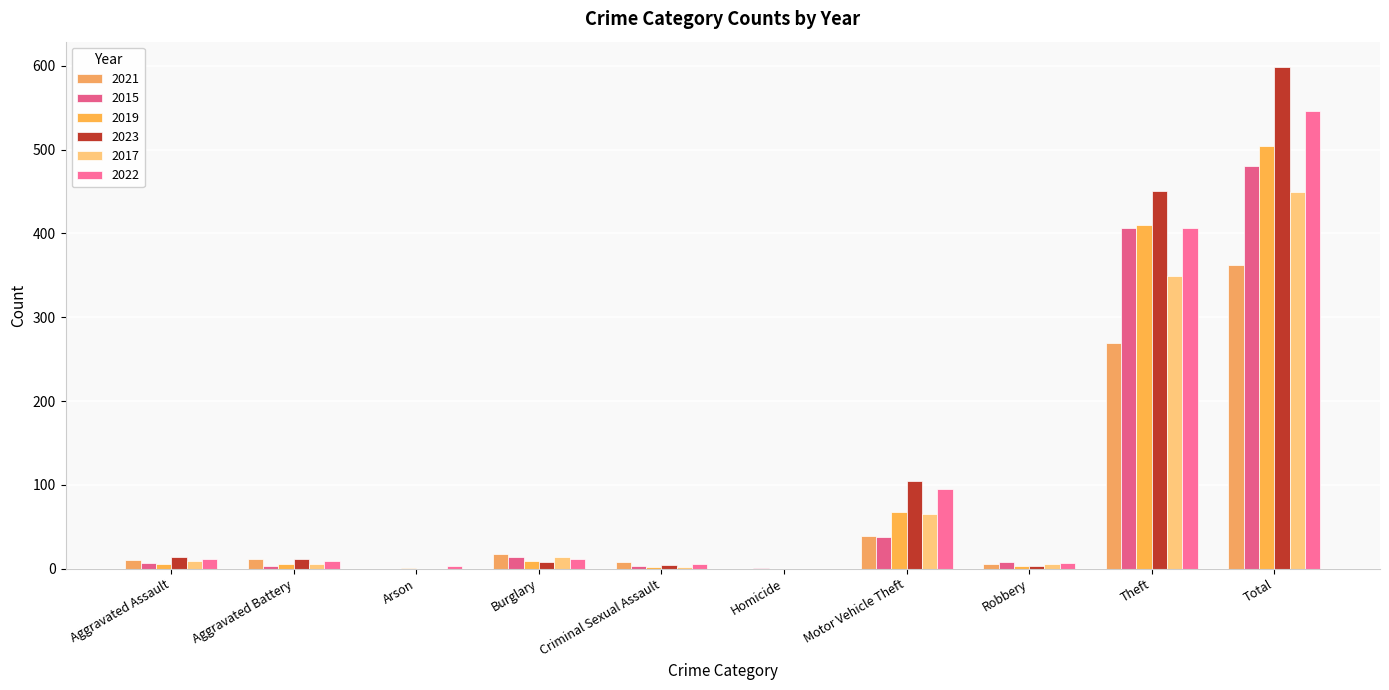

List the labels in order of 2019 value, largest first.

Total, Theft, Motor Vehicle Theft, Burglary, Aggravated Assault, Aggravated Battery, Robbery, Criminal Sexual Assault, Arson, Homicide